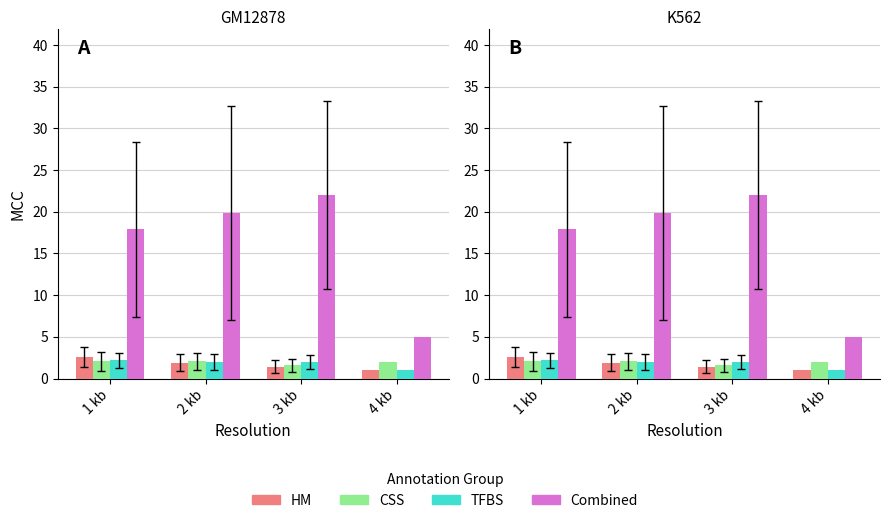

Is the value of TFBS at 1 kb greater than the value of HM at 4 kb?

Yes